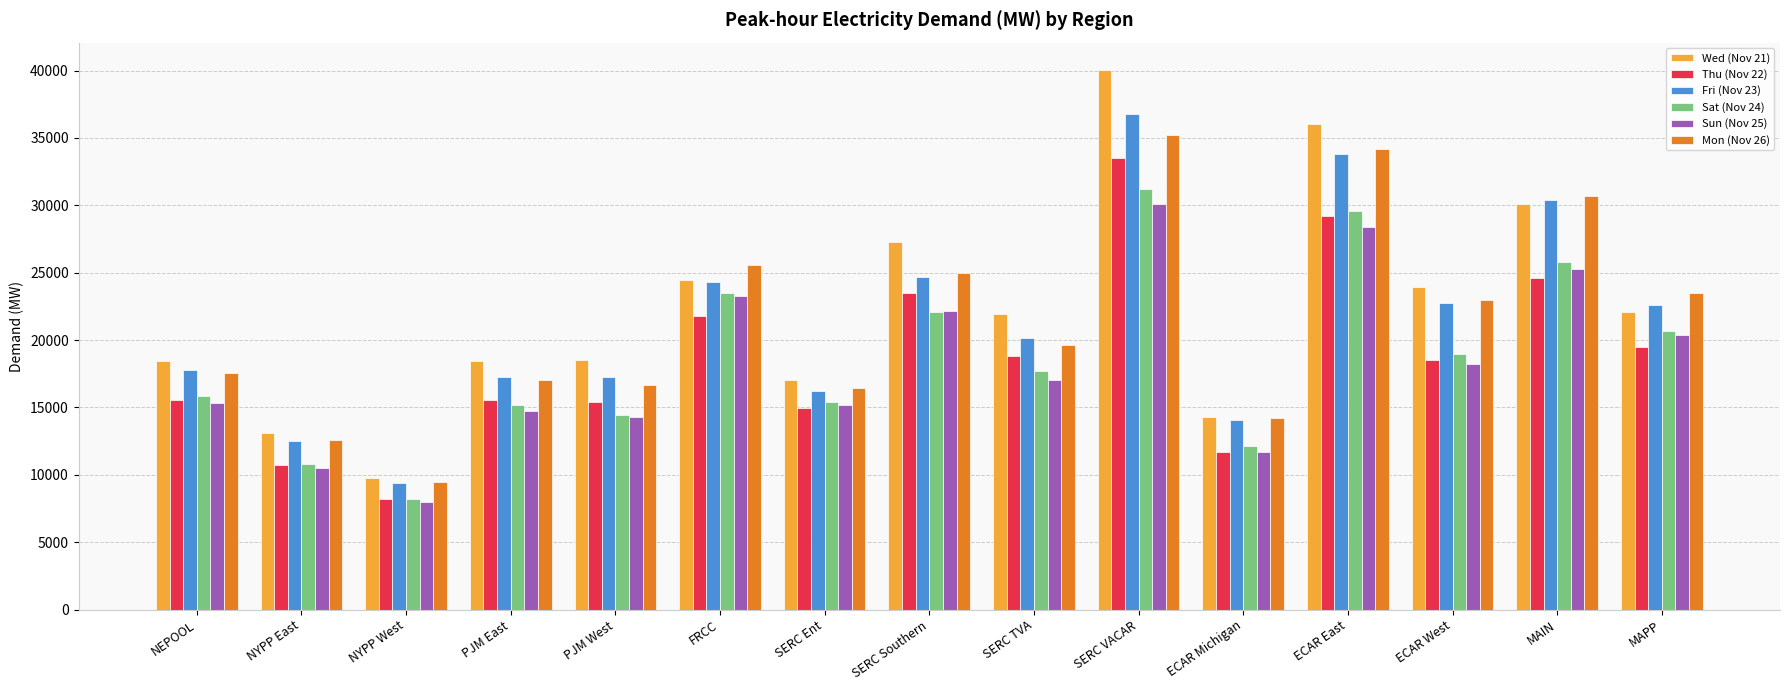

What is the difference between the maximum and minimum values in the Sat (Nov 24) series?

23019.6